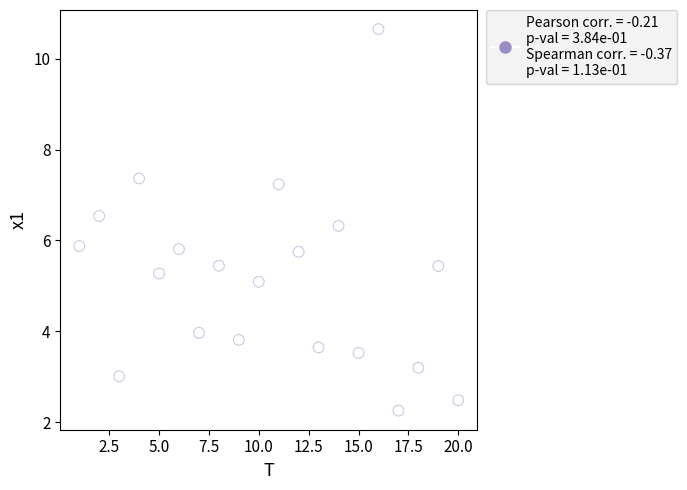

What is the range of Y values (max minus min)?

8.4